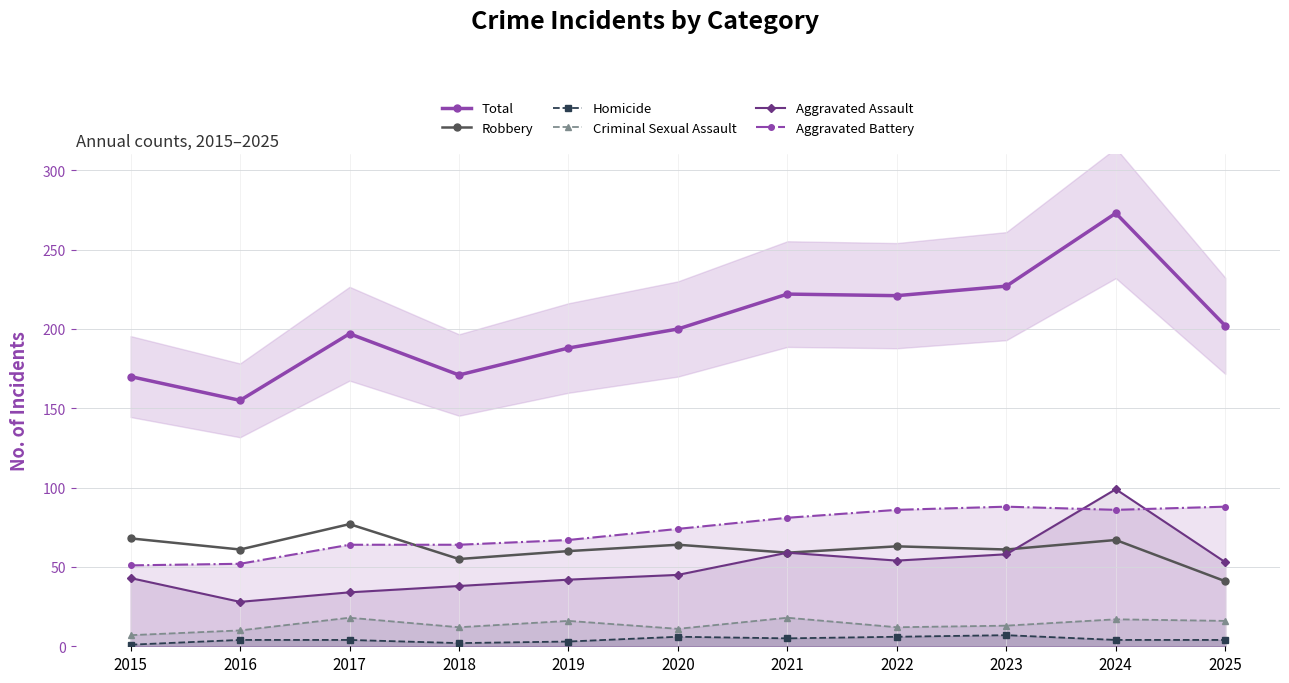

True or false: Total and Aggravated Assault cross at least once.

False